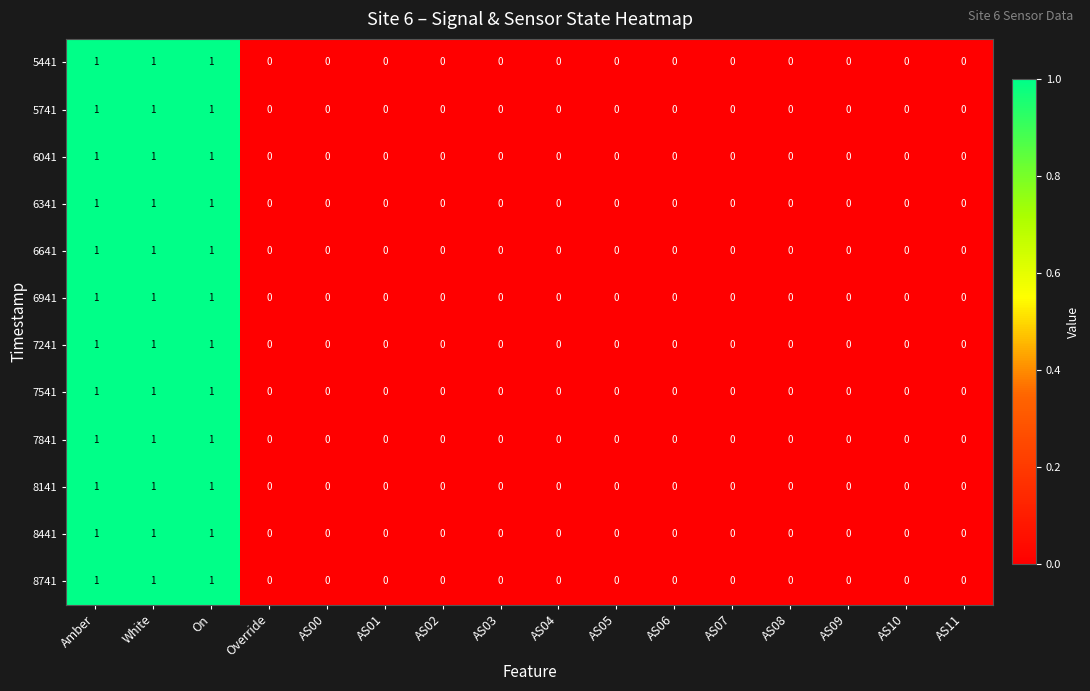

What is the sum of all 8141 values?

3